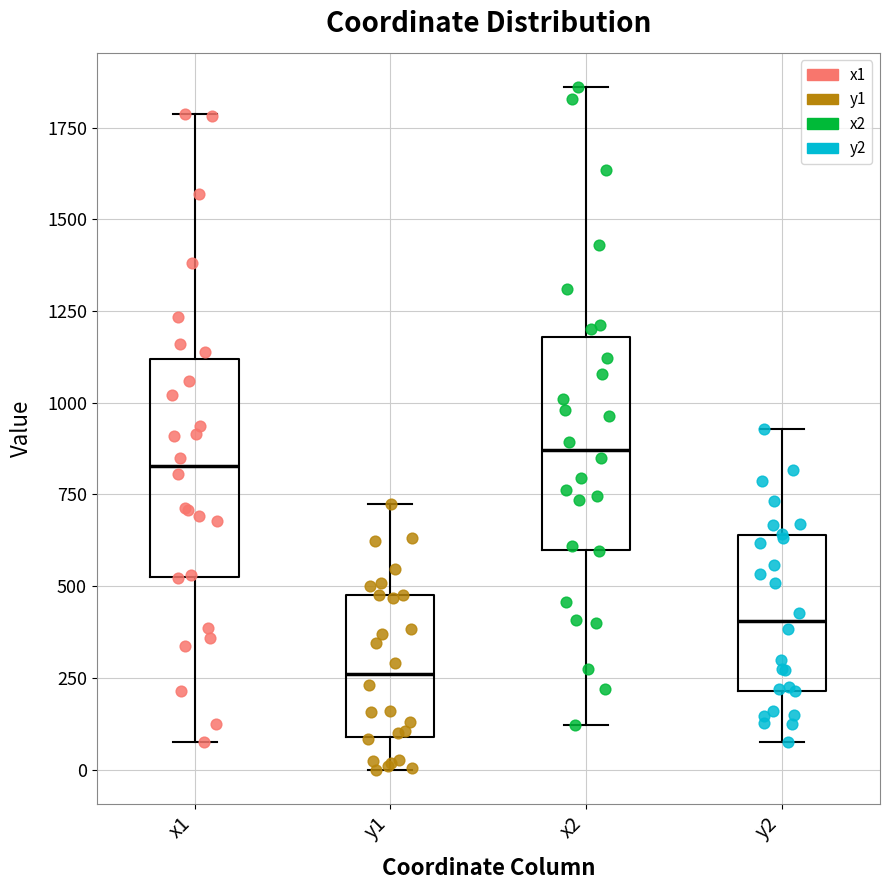

Where is the lower edge of the box for x2 on the y-axis? The values are not printed on the chart, so give them approximately, as read against the axis.

600